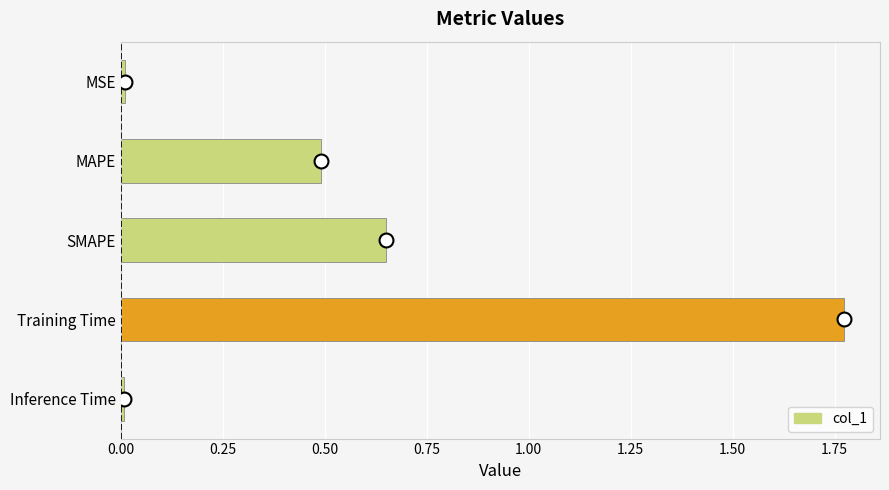

Is it true that the value at Inference Time is 0.0?

True